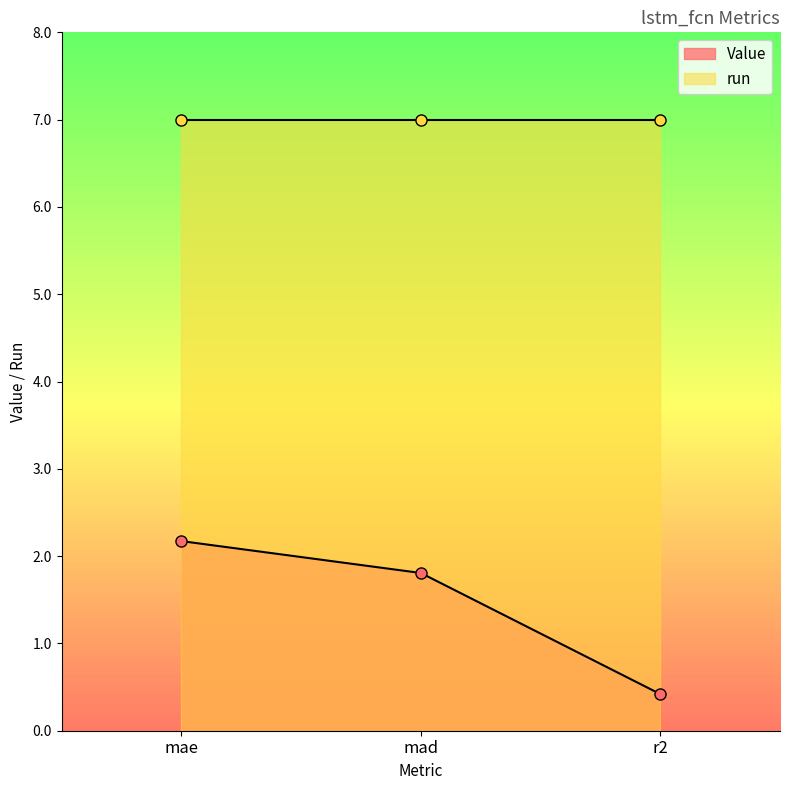

What is the maximum value for Value?

2.2